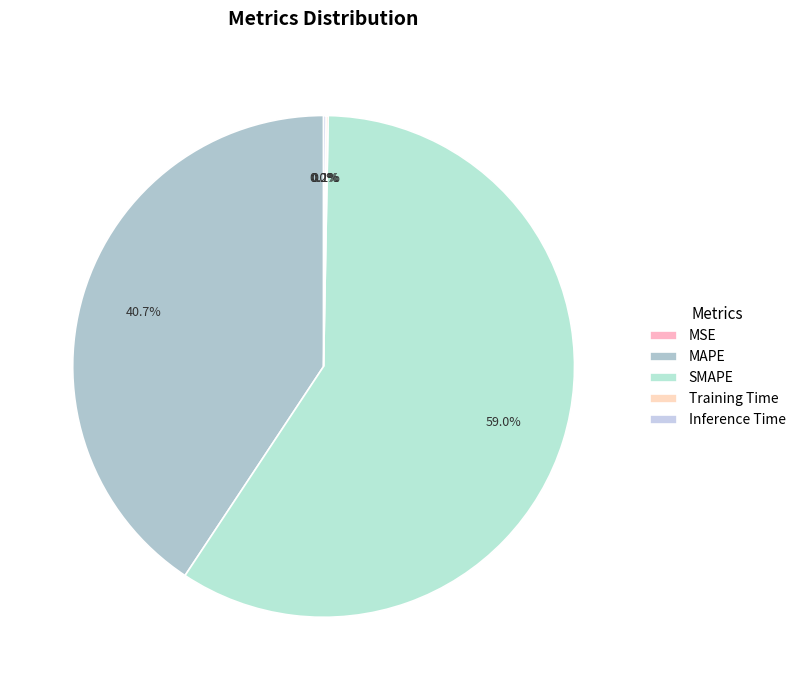

Which has a higher value, SMAPE or MSE?

SMAPE